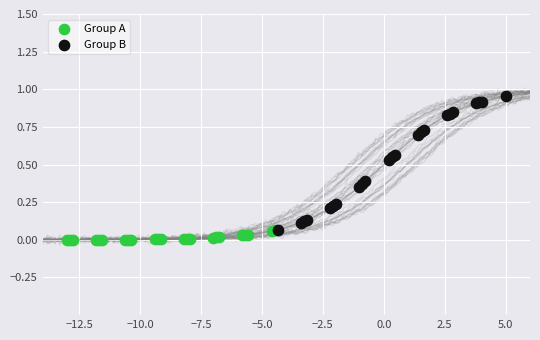

Which series has the largest Y range (max minus min)?

Group B